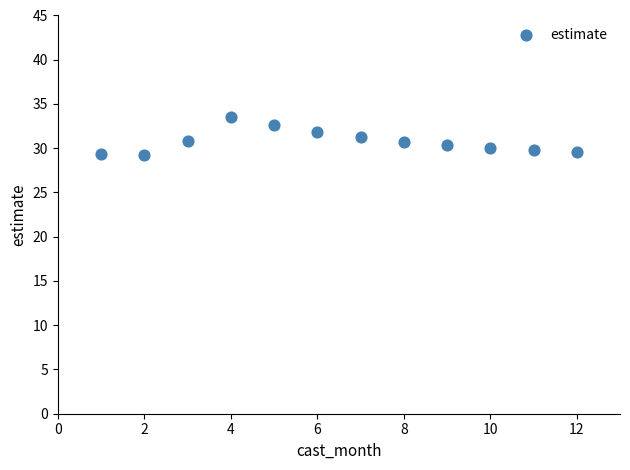

What is the average X value?

6.5